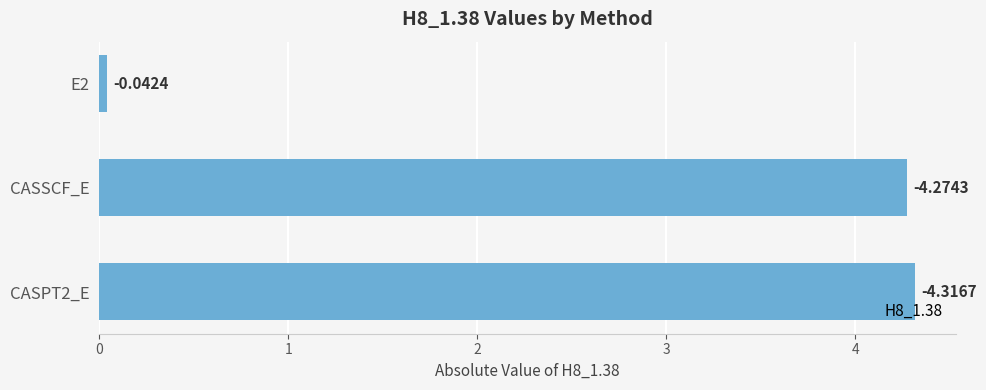

Are the bars horizontal?

Yes